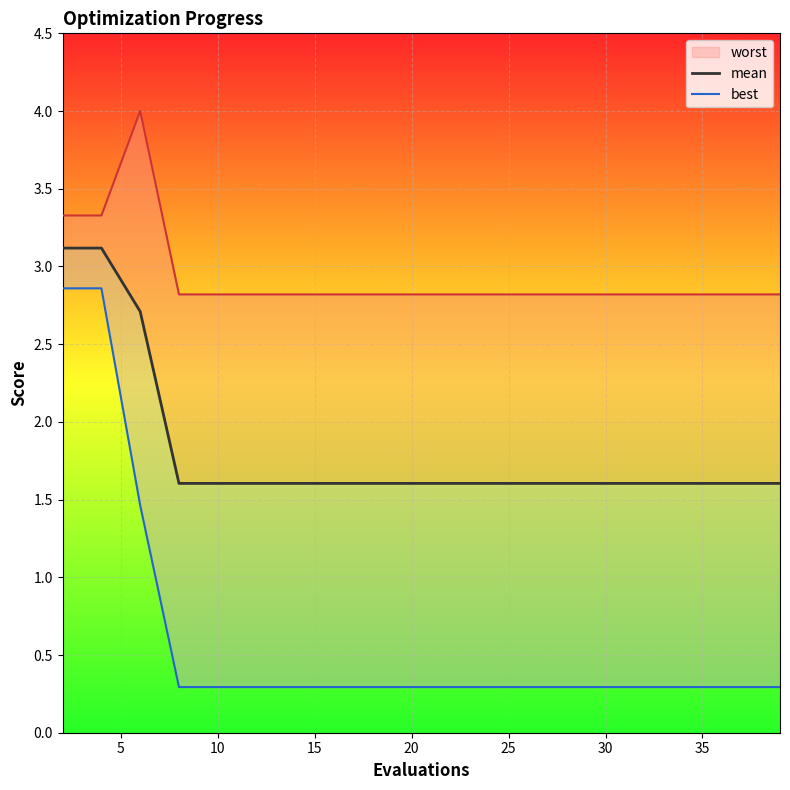

What is the spread (max minus min) of values at 11?

2.5